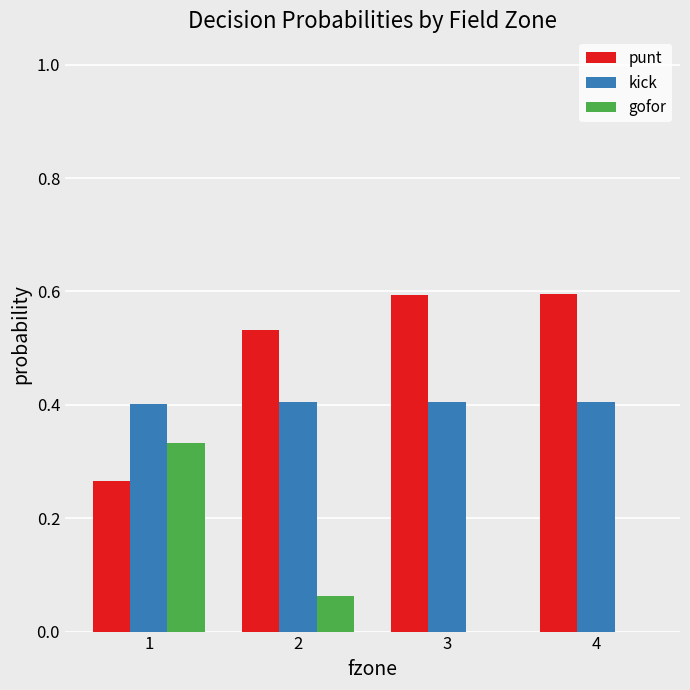

True or false: gofor has a value of 0.1 at 1.

False